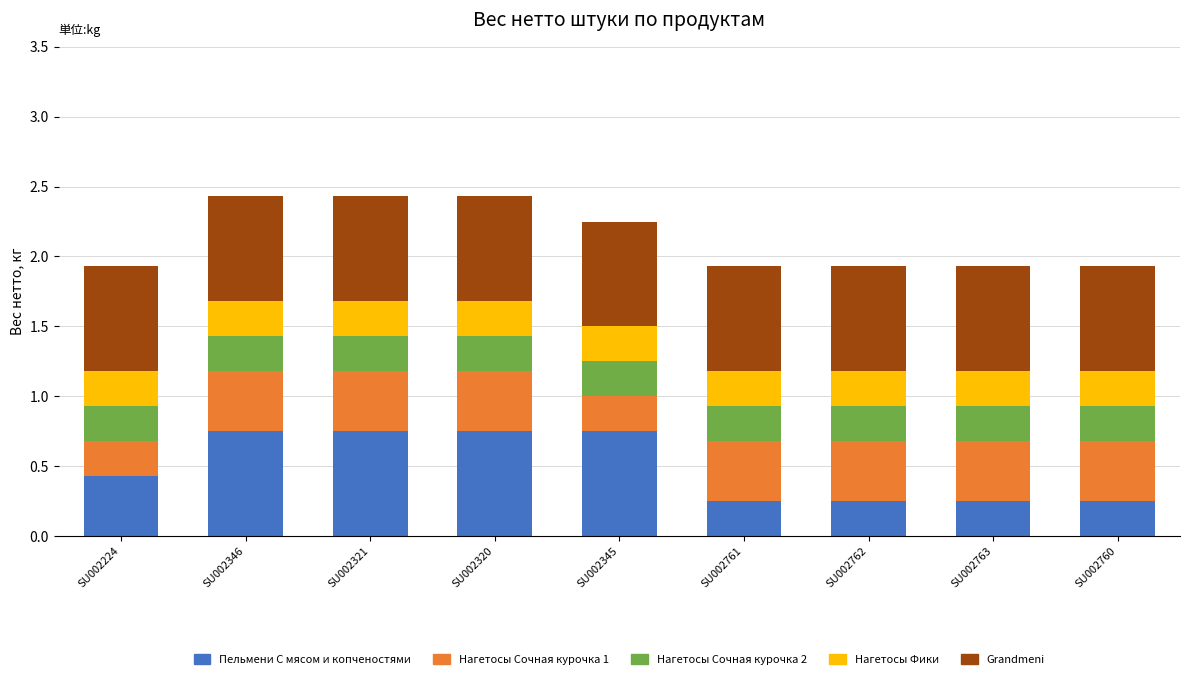

What is the total value across all series at SU002761?

1.9